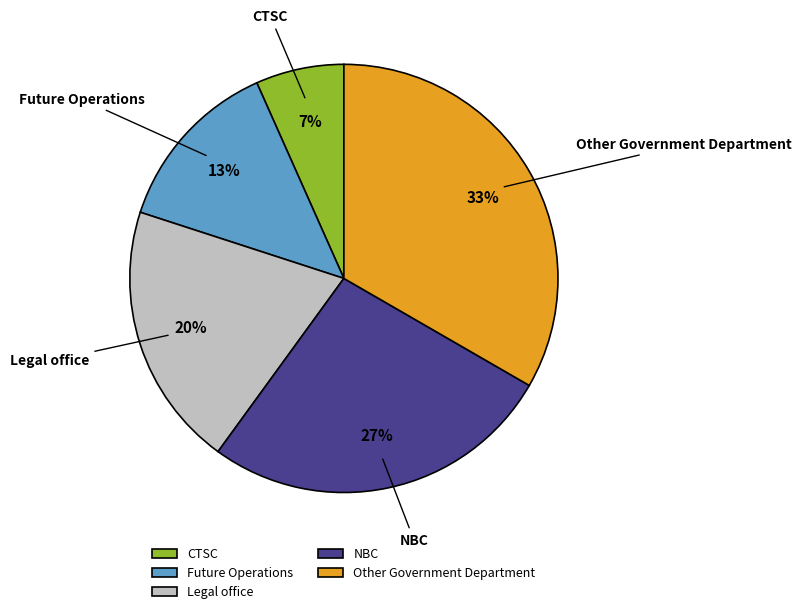

To the nearest percent, what is the combined percentage of NBC and Legal office?

47%